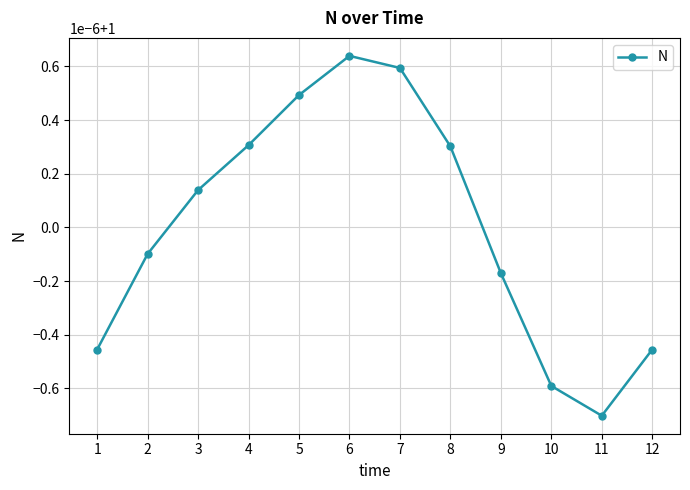

Reading left to right, transcribe all the data shown in this chart.

1=1.0	2=1.0	3=1.0	4=1.0	5=1.0	6=1.0	7=1.0	8=1.0	9=1.0	10=1.0	11=1.0	12=1.0